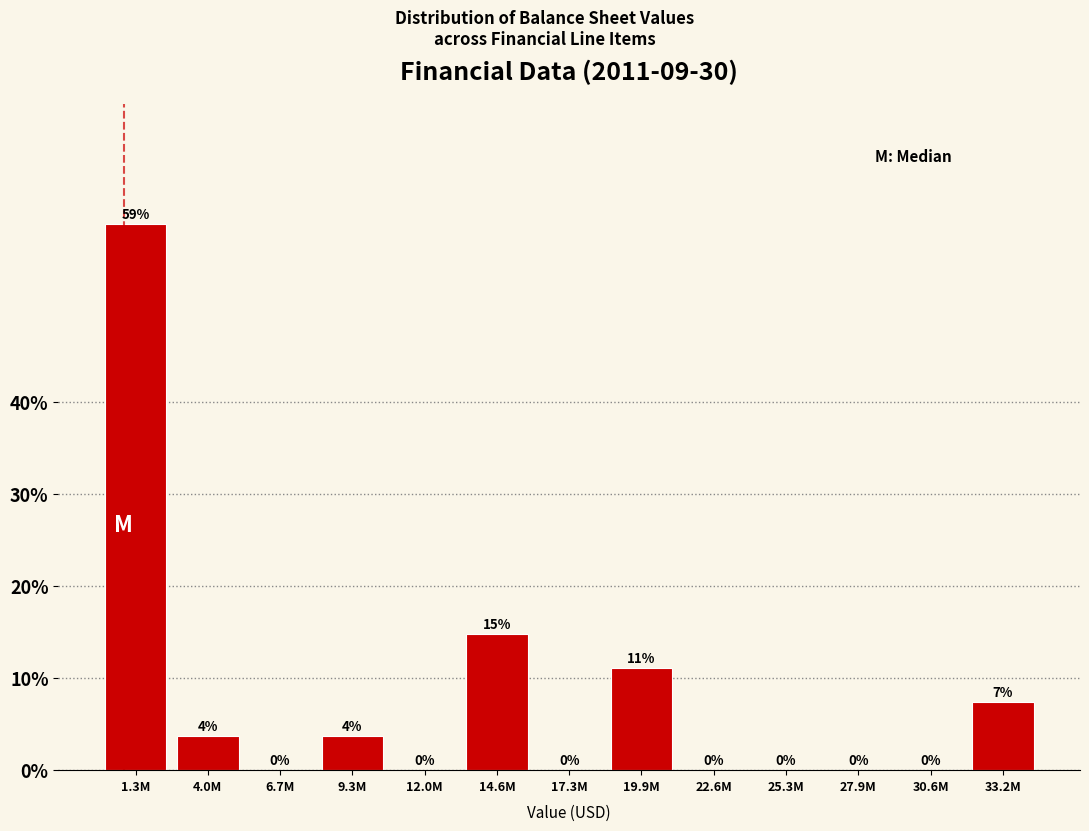

What is the maximum value shown in the chart?

59.3